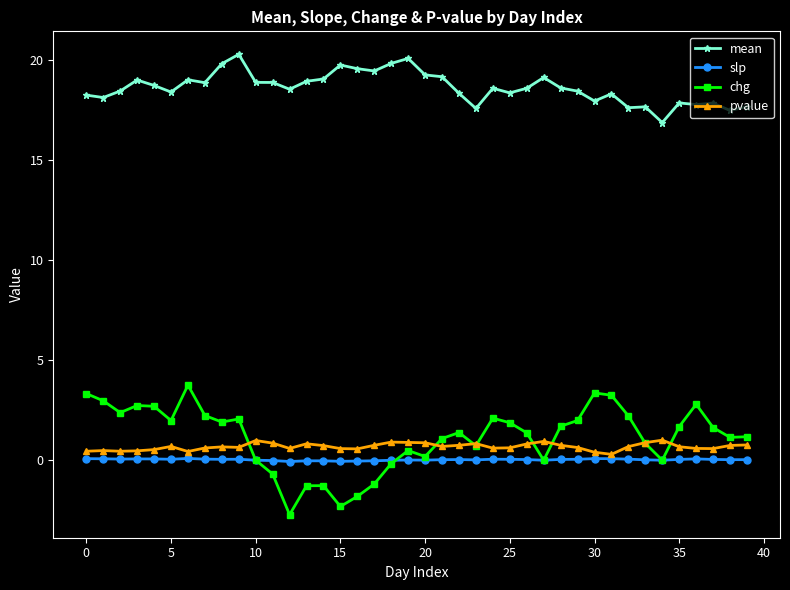

True or false: mean and pvalue cross at least once.

False